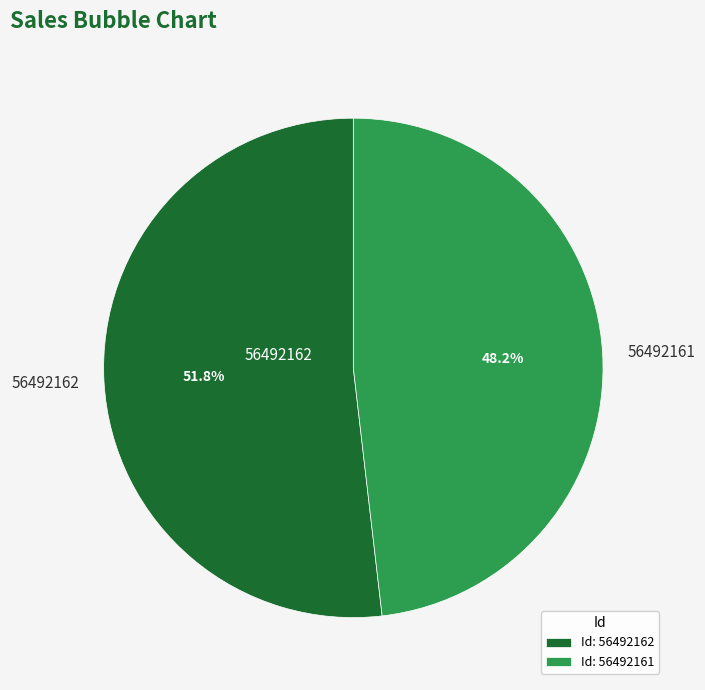

Which category has the biggest portion of the pie?

56492162